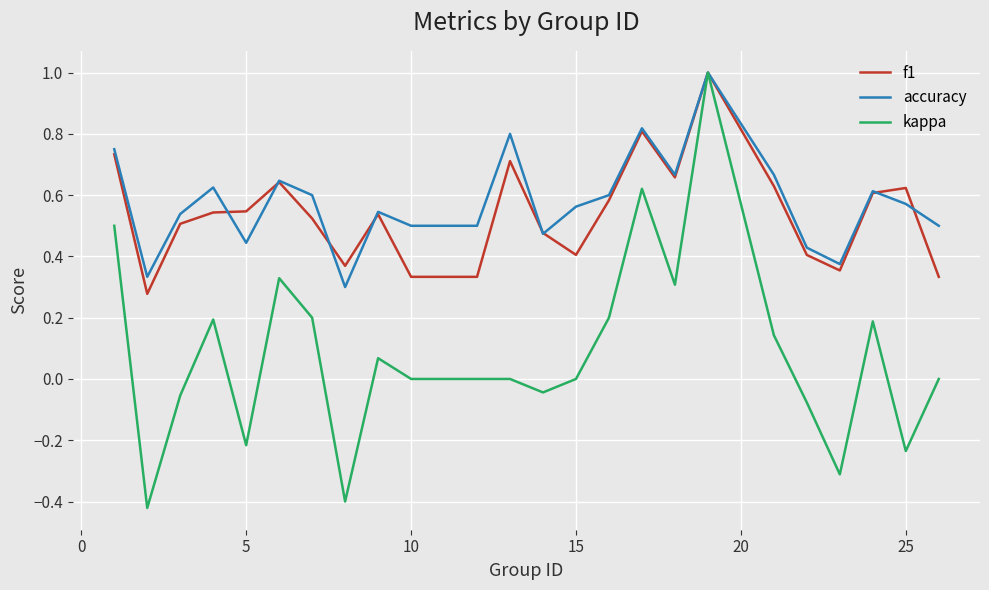

What is the highest value of the f1 series?

1.0